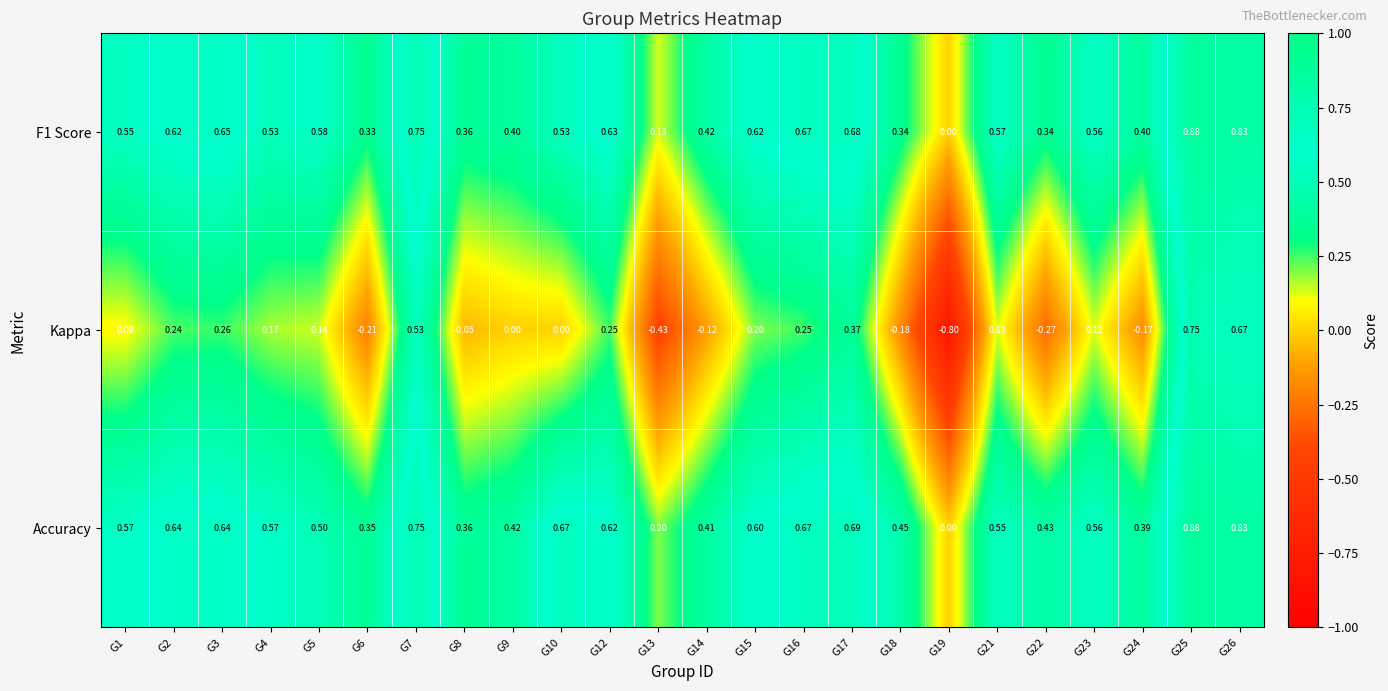

Between G14 and G19, which series saw the biggest shift?

Kappa